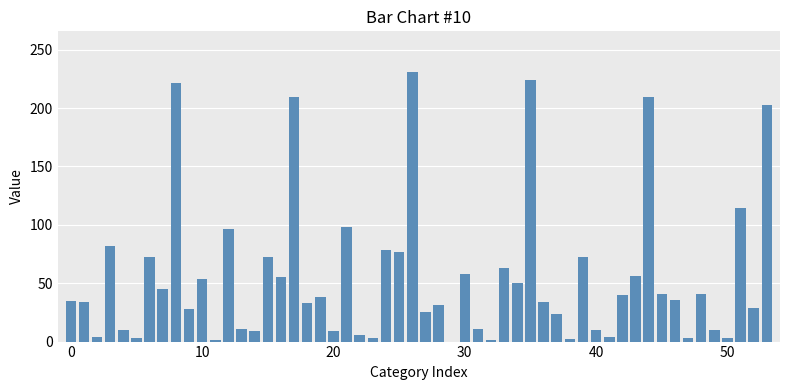

How many distinct data groups are displayed?

1